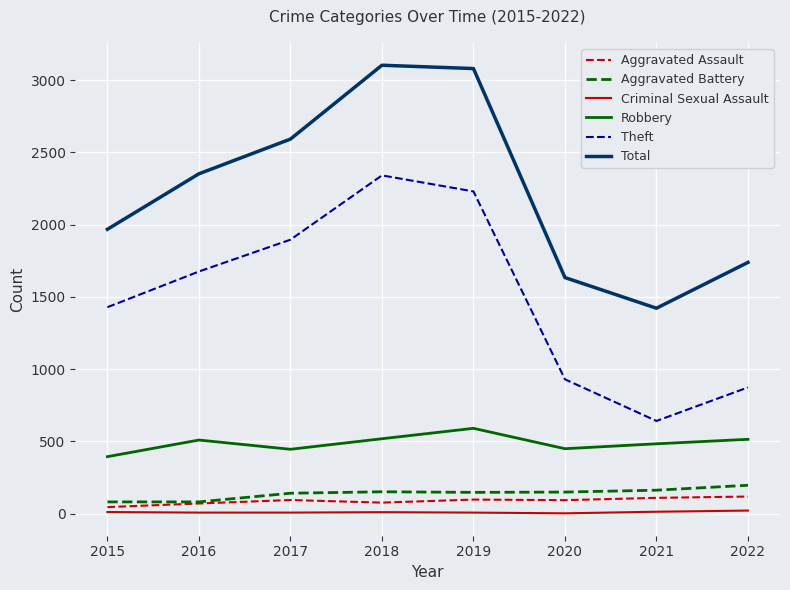

True or false: Robbery and Total intersect in this chart.

False